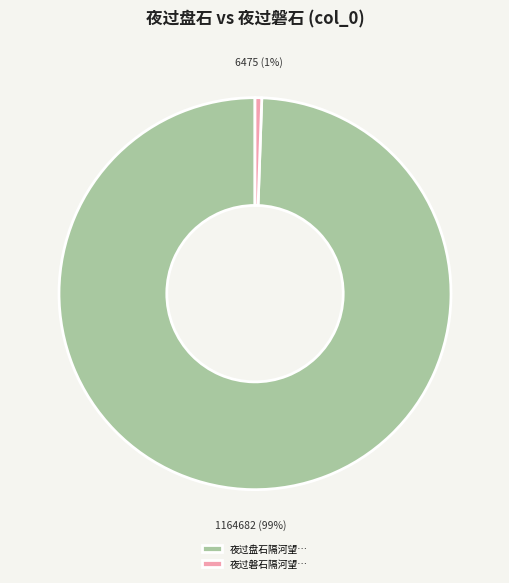

What is the largest slice in the pie chart?

夜过盘石隔河望…